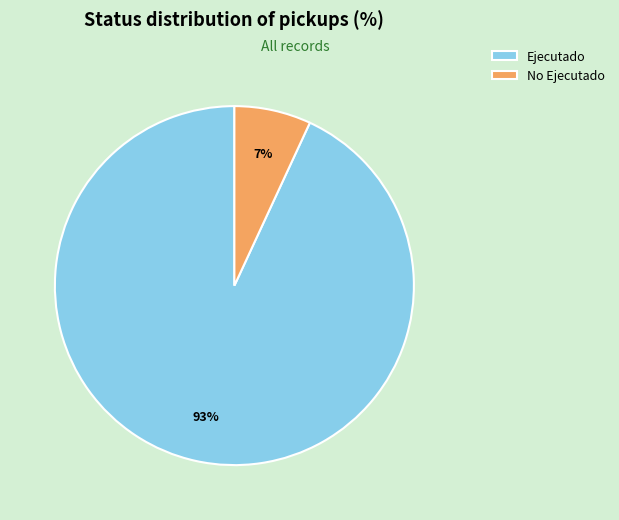

To the nearest percent, what is the combined percentage of No Ejecutado and Ejecutado?

100%